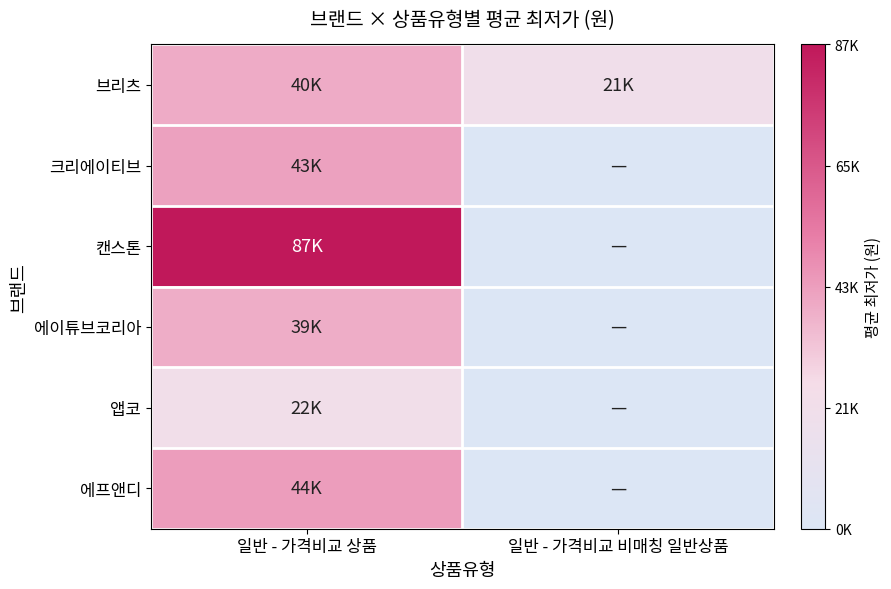

Reading right to left, extract all data points from this chart.

브리츠: 일반 - 가격비교 비매칭 일반상품=21900	일반 - 가격비교 상품=40292
크리에이티브: 일반 - 가격비교 비매칭 일반상품=0	일반 - 가격비교 상품=43065
캔스톤: 일반 - 가격비교 비매칭 일반상품=0	일반 - 가격비교 상품=87922
에이튜브코리아: 일반 - 가격비교 비매칭 일반상품=0	일반 - 가격비교 상품=39633
앱코: 일반 - 가격비교 비매칭 일반상품=0	일반 - 가격비교 상품=22800
에프앤디: 일반 - 가격비교 비매칭 일반상품=0	일반 - 가격비교 상품=44300